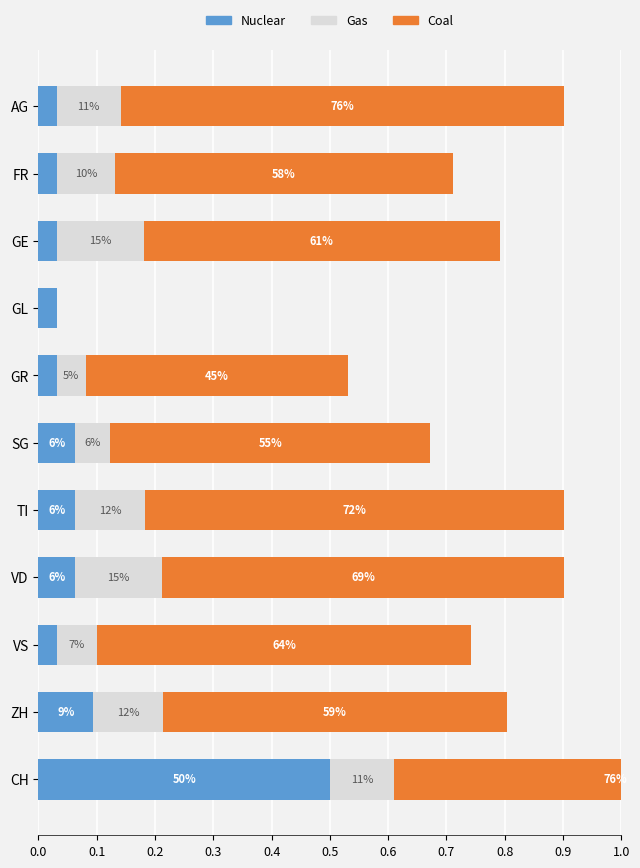

What is the average value of the Coal series?

0.6